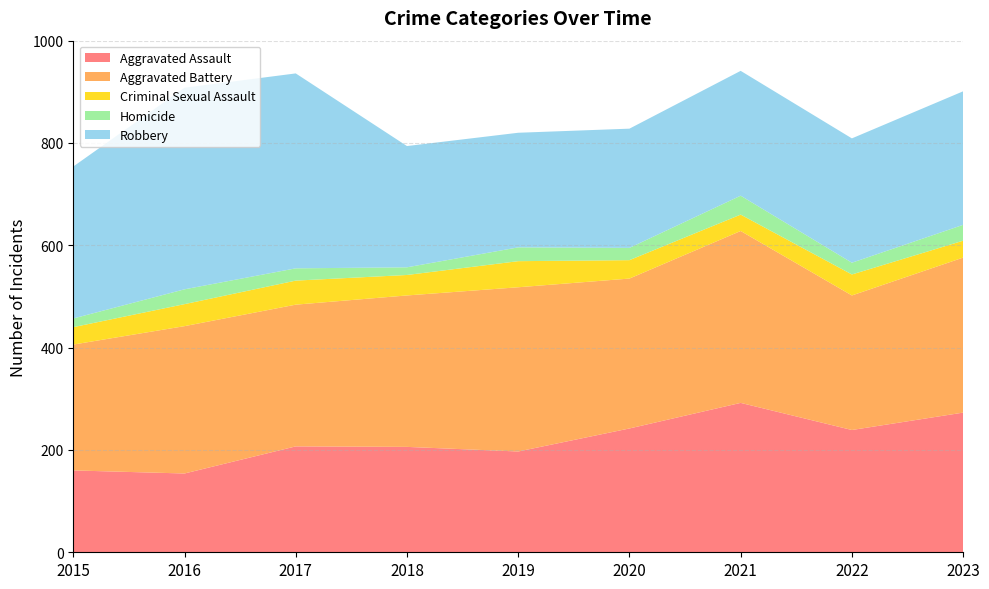

Reading right to left, list all the values displayed in this chart.

Aggravated Assault: 2023=273	2022=239	2021=292	2020=242	2019=197	2018=206	2017=207	2016=154	2015=160
Aggravated Battery: 2023=303	2022=263	2021=336	2020=293	2019=321	2018=296	2017=277	2016=288	2015=246
Criminal Sexual Assault: 2023=33	2022=41	2021=32	2020=36	2019=51	2018=40	2017=47	2016=43	2015=34
Homicide: 2023=31	2022=23	2021=37	2020=24	2019=27	2018=15	2017=24	2016=29	2015=17
Robbery: 2023=261	2022=243	2021=244	2020=233	2019=224	2018=237	2017=381	2016=394	2015=297